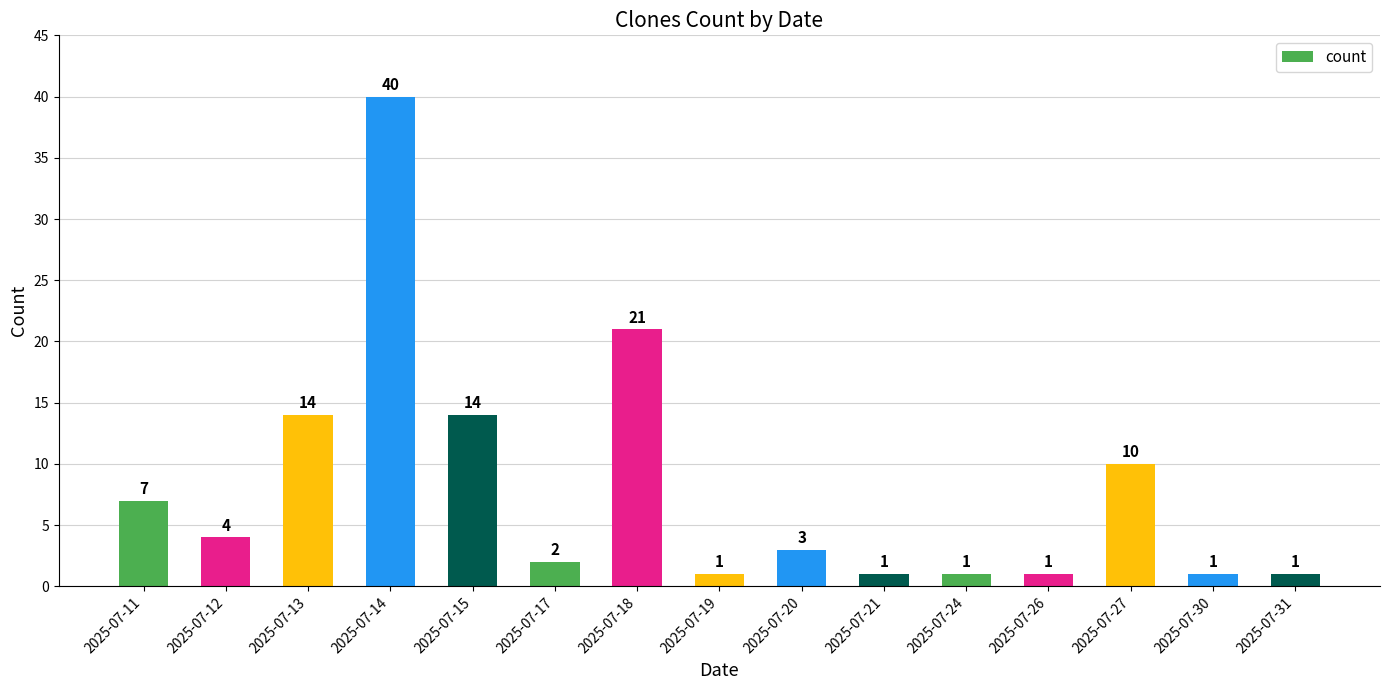

The value at 2025-07-18 is 32. True or false?

False